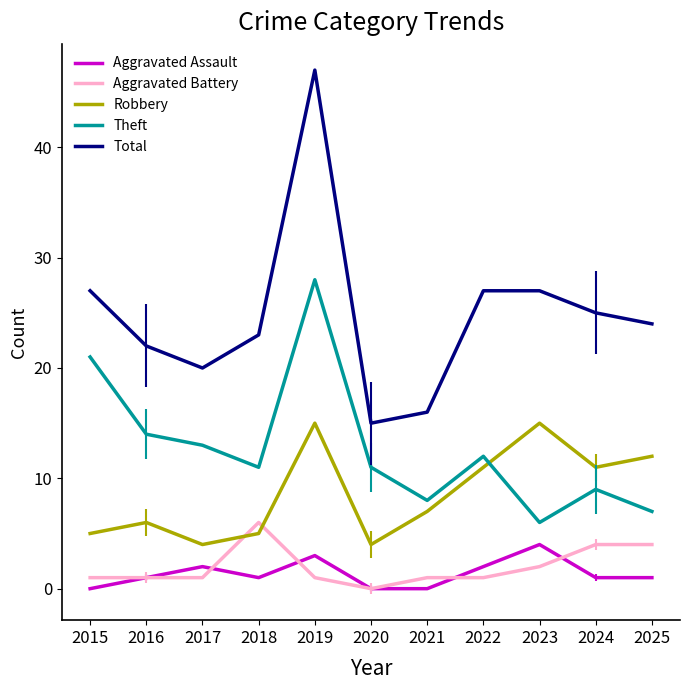

Read the Theft value at 2023.

6